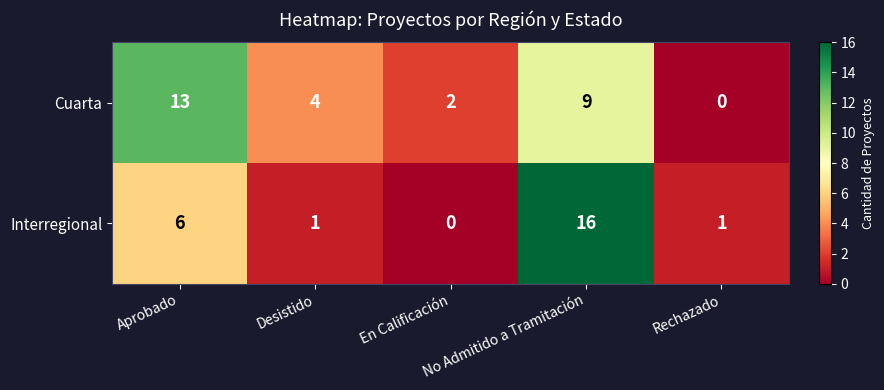

Count the number of categories in the chart.

5